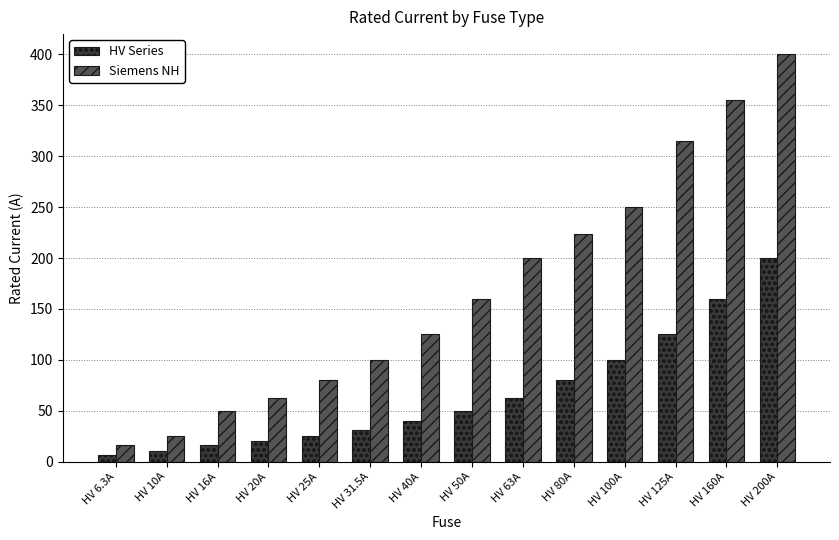

How many values in the Siemens NH series are below 160?

7